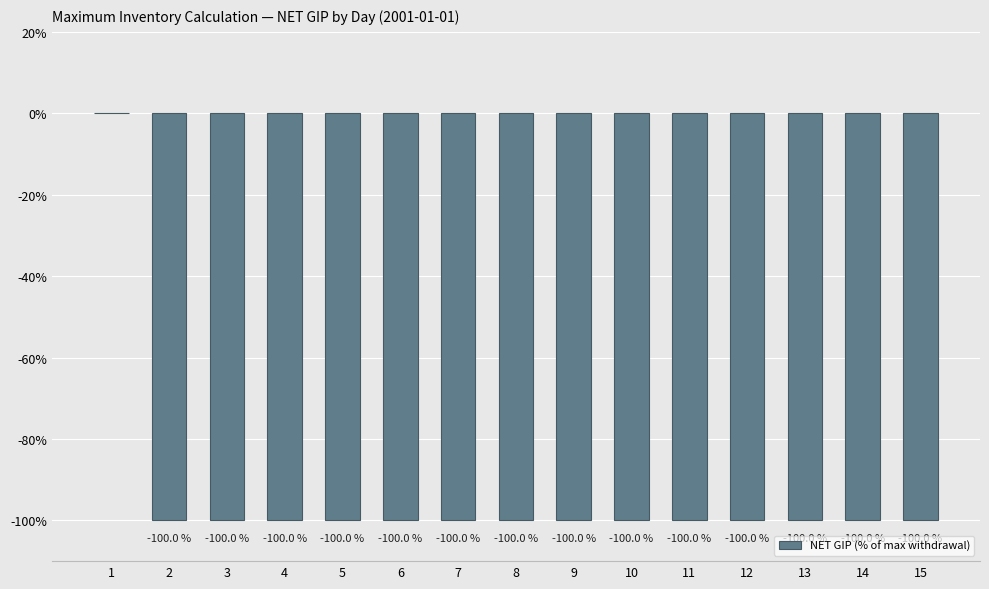

Does the chart contain stacked bars?

No